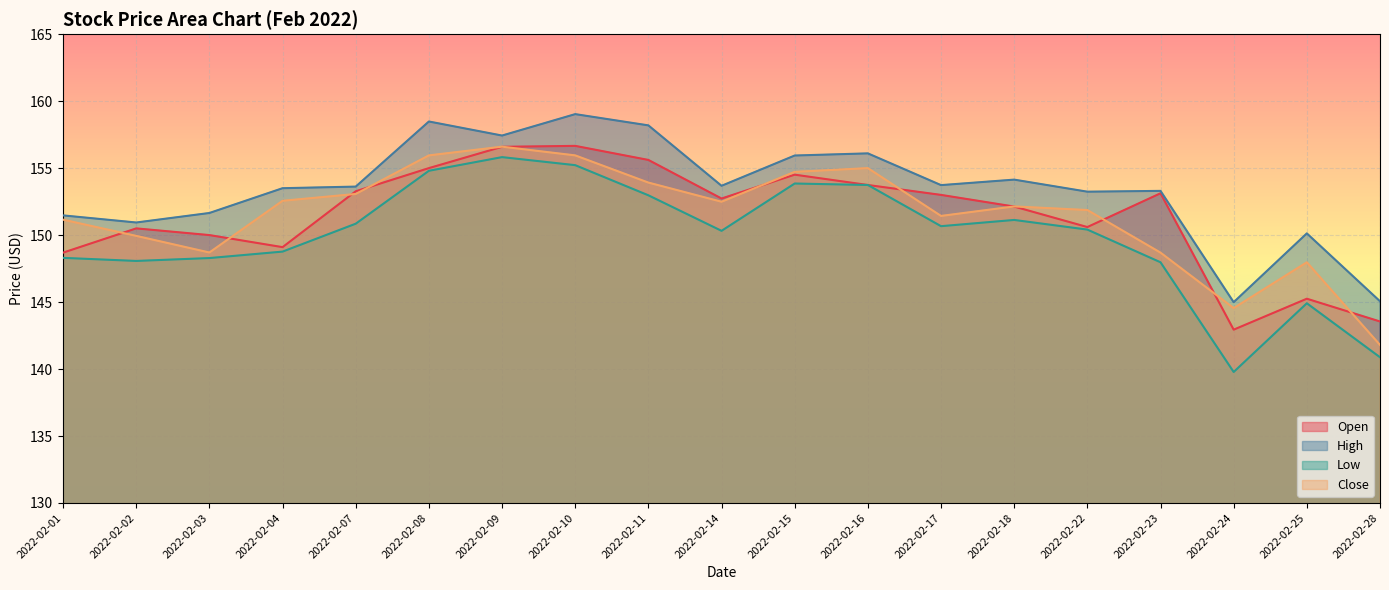

Reading left to right, extract all data points from this chart.

Open: 2022-02-01=148.7	2022-02-02=150.5	2022-02-03=150.0	2022-02-04=149.1	2022-02-07=153.3	2022-02-08=155.0	2022-02-09=156.6	2022-02-10=156.7	2022-02-11=155.6	2022-02-14=152.7	2022-02-15=154.5	2022-02-16=153.7	2022-02-17=153.0	2022-02-18=152.1	2022-02-22=150.6	2022-02-23=153.1	2022-02-24=142.9	2022-02-25=145.2	2022-02-28=143.6
High: 2022-02-01=151.5	2022-02-02=150.9	2022-02-03=151.7	2022-02-04=153.5	2022-02-07=153.6	2022-02-08=158.5	2022-02-09=157.4	2022-02-10=159.0	2022-02-11=158.2	2022-02-14=153.7	2022-02-15=155.9	2022-02-16=156.1	2022-02-17=153.7	2022-02-18=154.1	2022-02-22=153.2	2022-02-23=153.3	2022-02-24=145.0	2022-02-25=150.1	2022-02-28=145.1
Low: 2022-02-01=148.3	2022-02-02=148.1	2022-02-03=148.3	2022-02-04=148.8	2022-02-07=150.8	2022-02-08=154.8	2022-02-09=155.8	2022-02-10=155.2	2022-02-11=153.0	2022-02-14=150.3	2022-02-15=153.8	2022-02-16=153.7	2022-02-17=150.7	2022-02-18=151.1	2022-02-22=150.4	2022-02-23=148.0	2022-02-24=139.8	2022-02-25=144.9	2022-02-28=140.9
Close: 2022-02-01=151.2	2022-02-02=149.9	2022-02-03=148.7	2022-02-04=152.6	2022-02-07=153.1	2022-02-08=155.9	2022-02-09=156.6	2022-02-10=155.9	2022-02-11=153.9	2022-02-14=152.5	2022-02-15=154.7	2022-02-16=155.0	2022-02-17=151.4	2022-02-18=152.1	2022-02-22=151.9	2022-02-23=148.7	2022-02-24=144.6	2022-02-25=148.0	2022-02-28=141.8